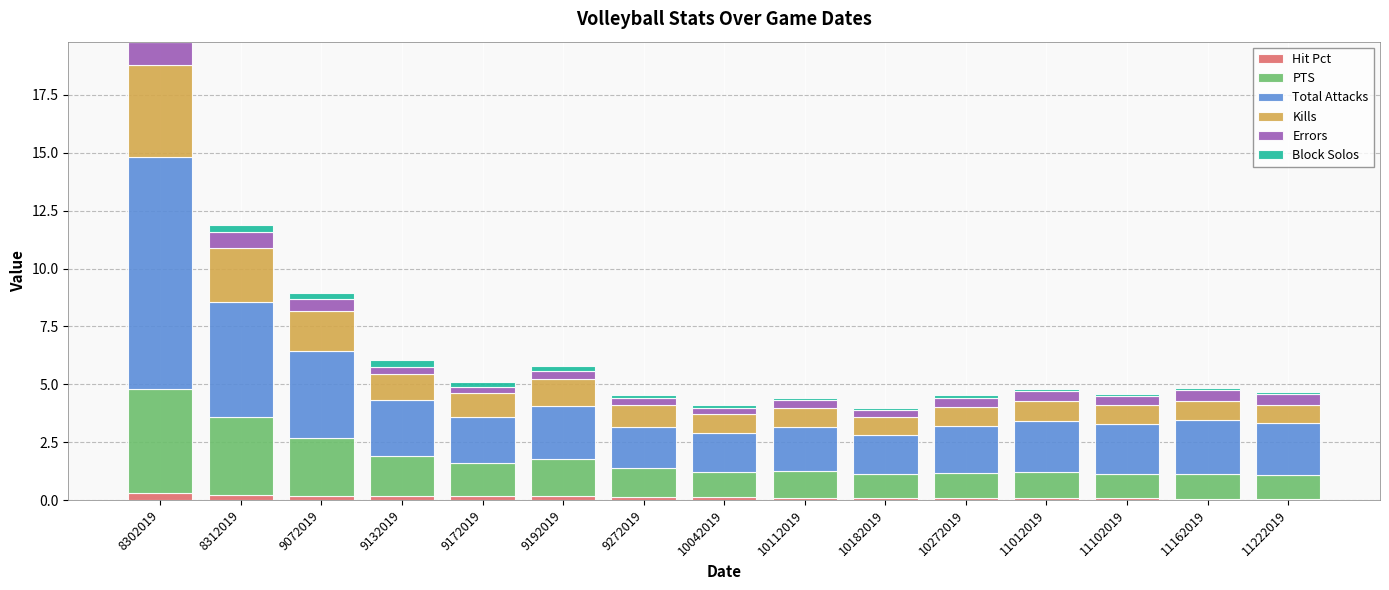

True or false: Hit Pct has a value of 0.1 at 10272019.

True